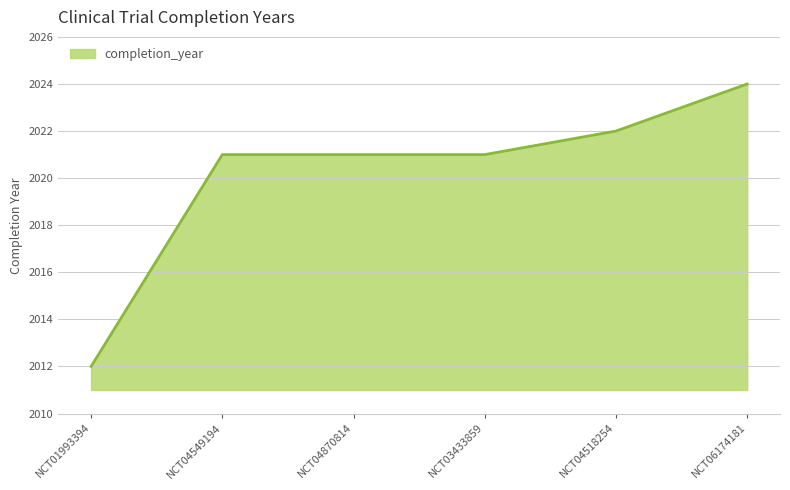

What is the greatest value displayed?

2024